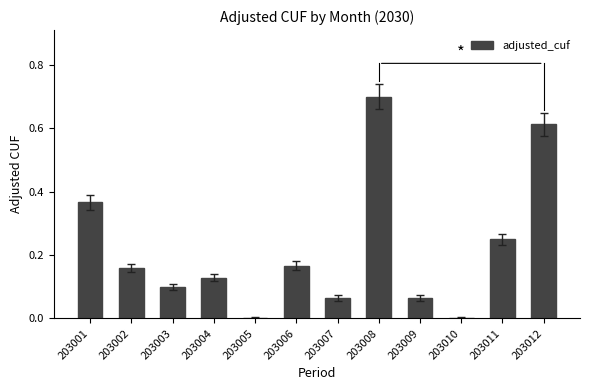

Which category has the highest value across all series?

203008